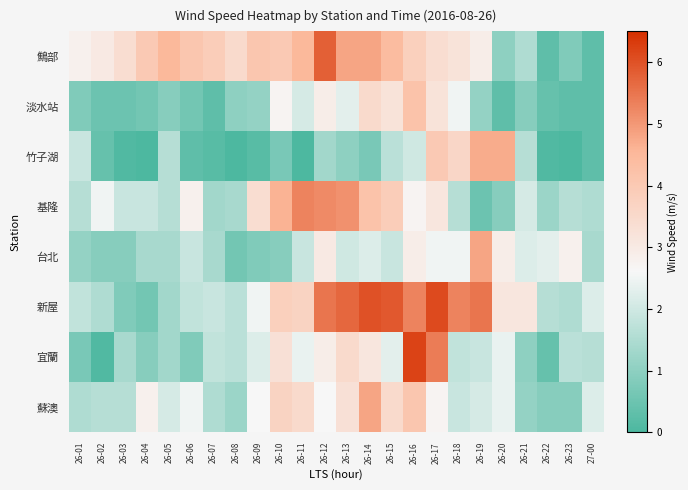

Which has a higher value, 26-01 or 26-19?

26-19